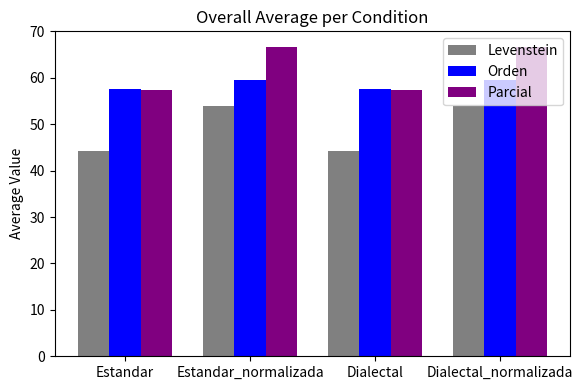

What is the total value across all series at Estandar?

159.0